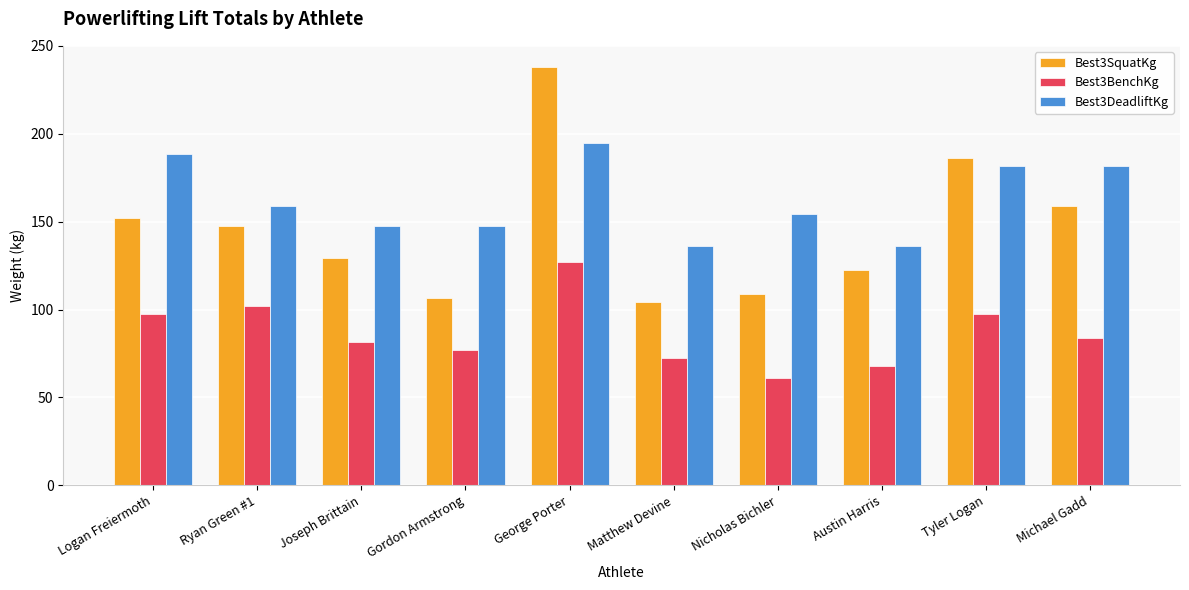

How many distinct data groups are displayed?

3